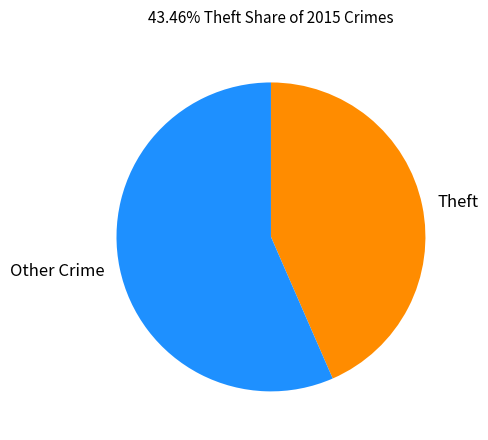

Which has a higher value, Theft or Other Crime?

Other Crime